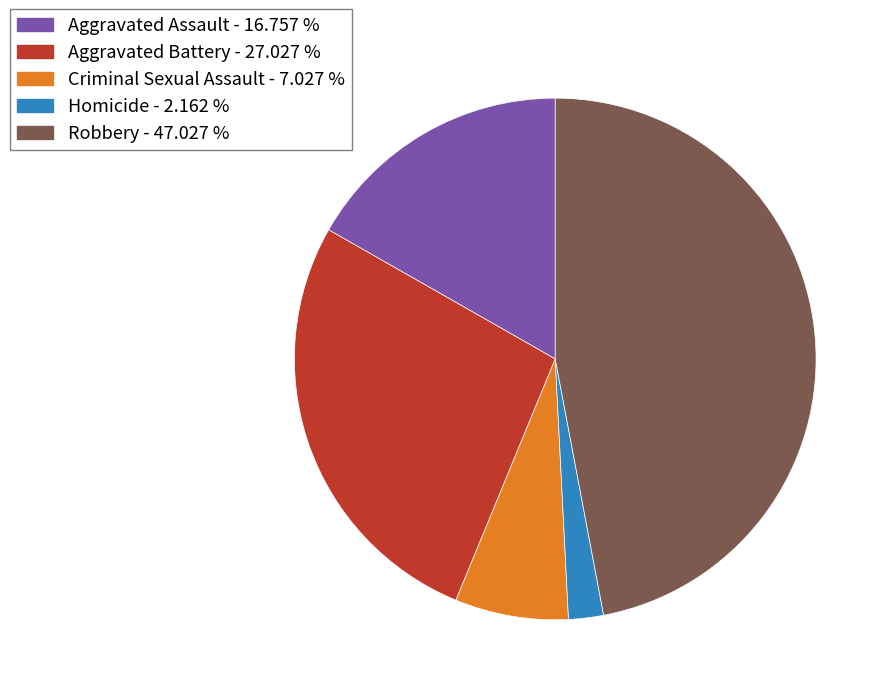

The Aggravated Battery slice represents 33% of the pie. True or false?

False